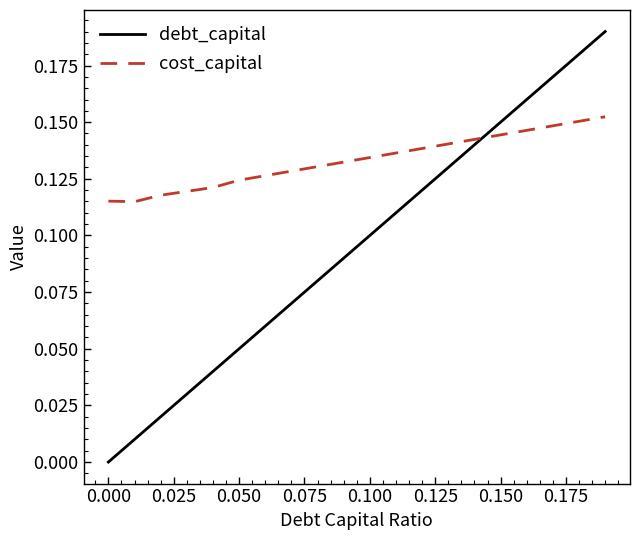

How many intersections are there between debt_capital and cost_capital?

1